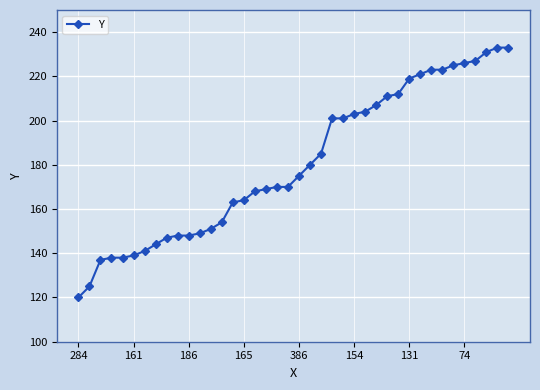

What is the average value?

181